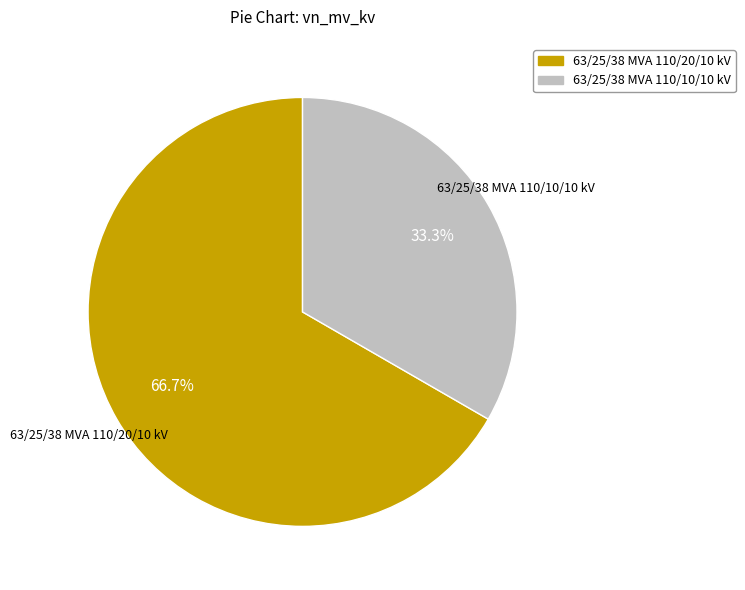

To the nearest percent, what is the difference between the 63/25/38 MVA 110/10/10 kV and 63/25/38 MVA 110/20/10 kV slice percentages?

33%